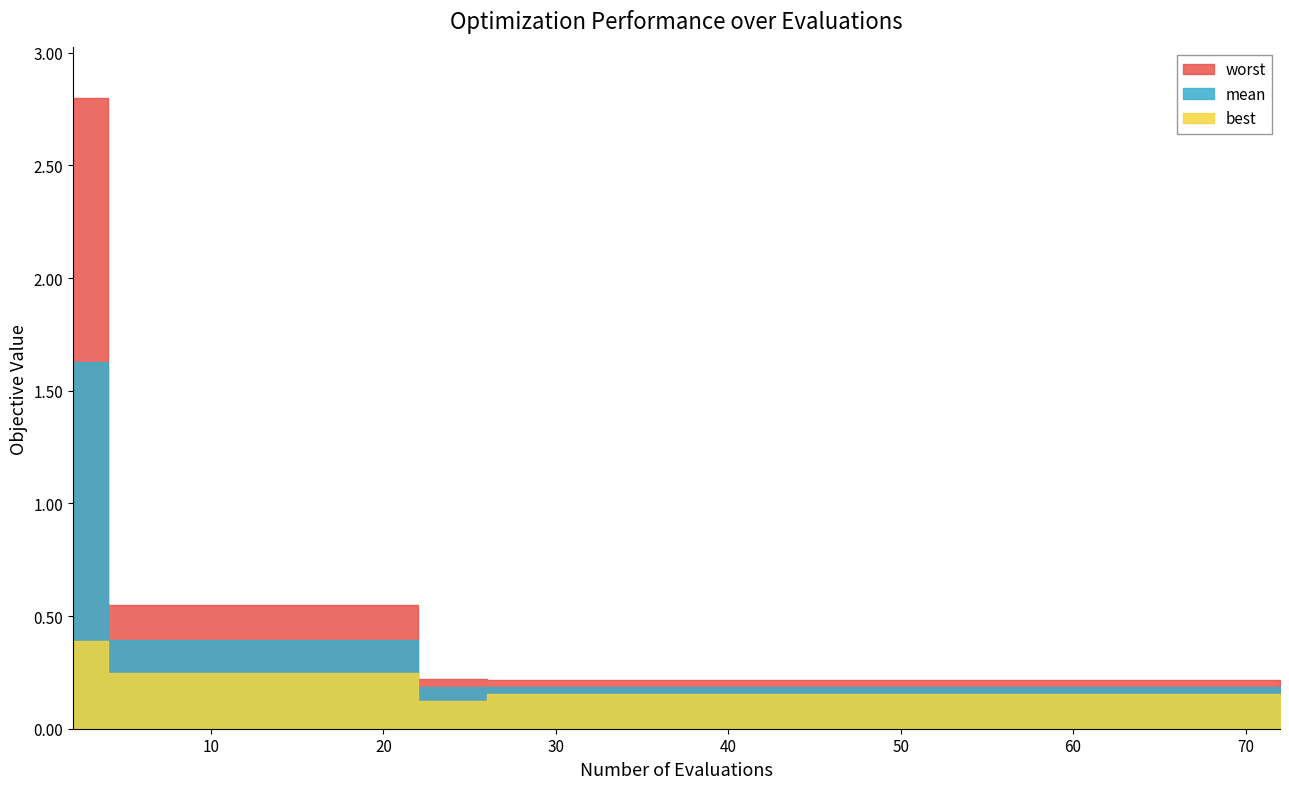

Is the value of worst at 26 greater than the value of mean at 42?

Yes